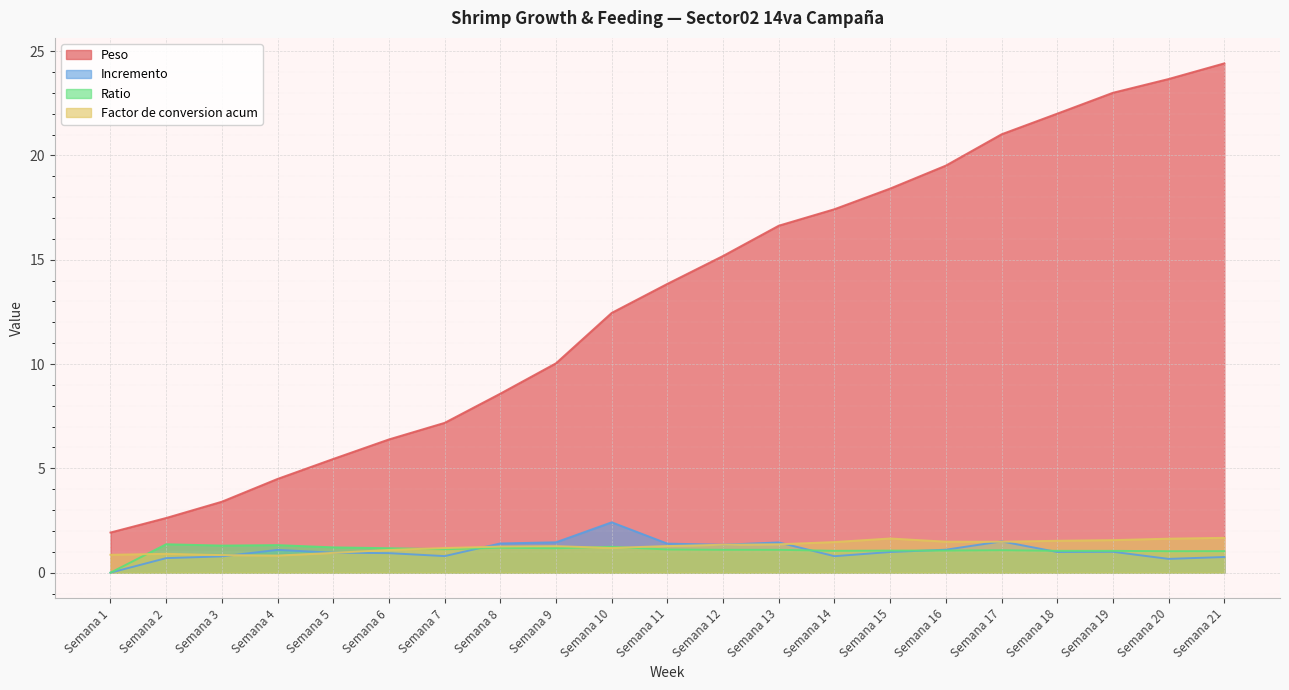

How many distinct data groups are displayed?

4